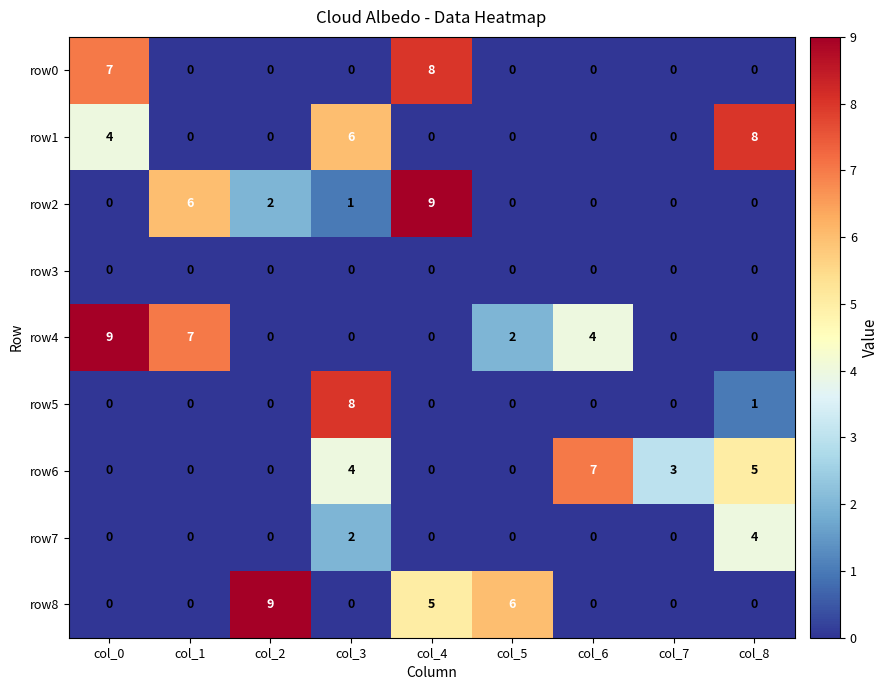

What is the maximum value for row8?

9